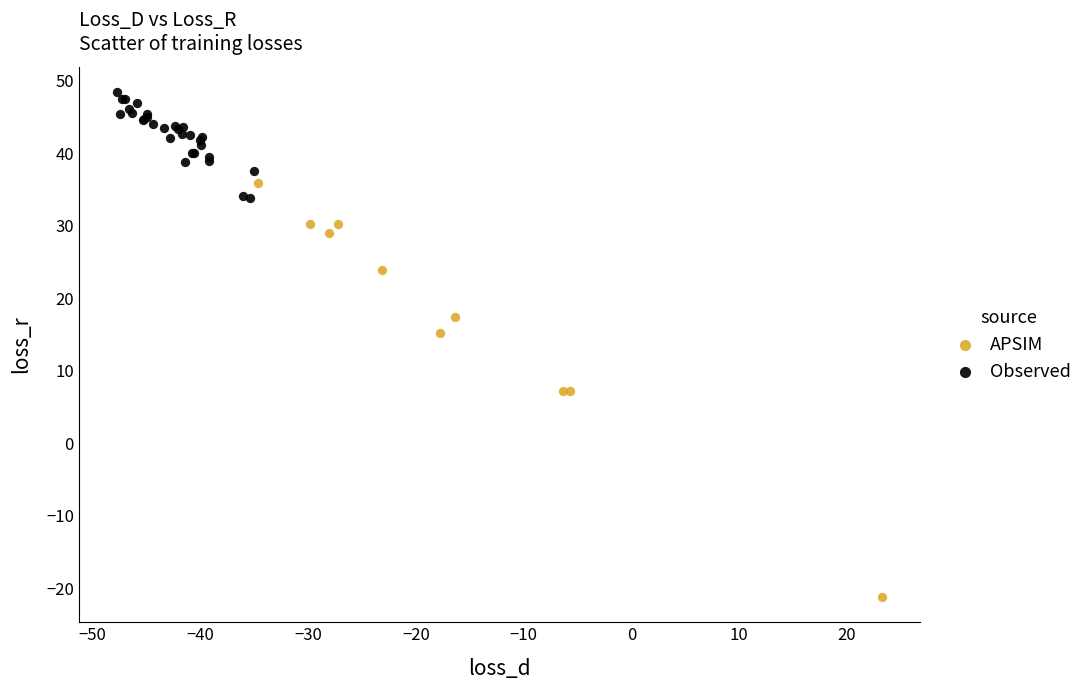

Which series reaches the minimum Y coordinate?

APSIM